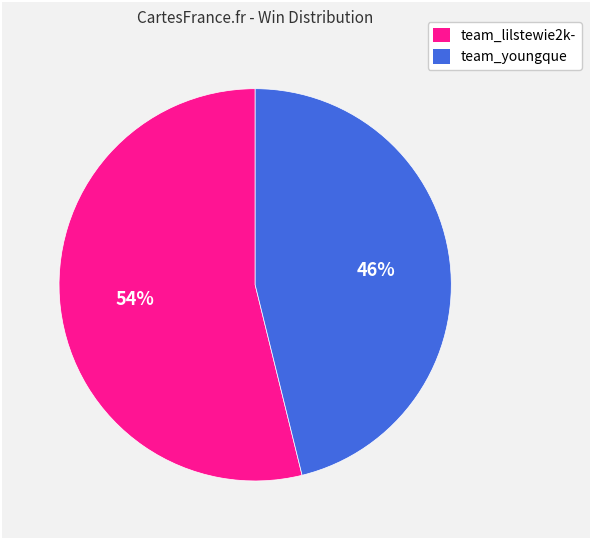

Is there a majority slice in this chart?

Yes